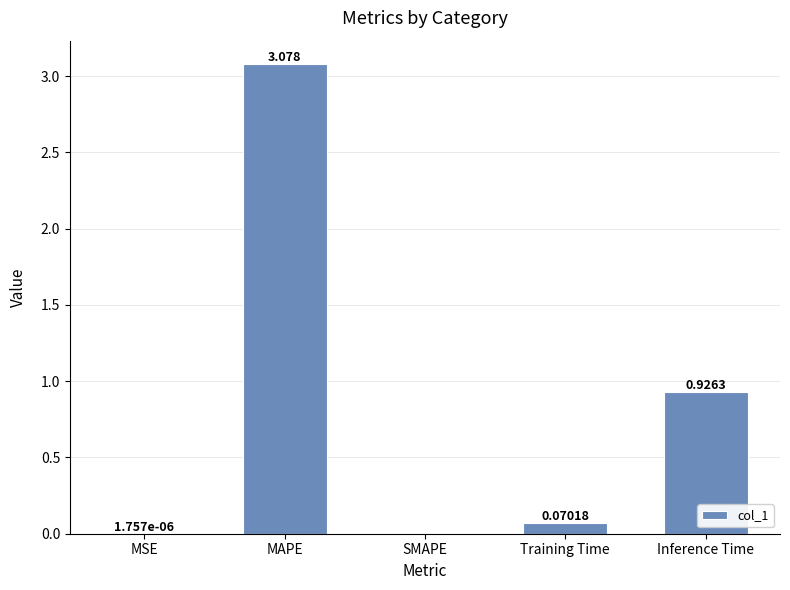

How many series are shown in this chart?

1